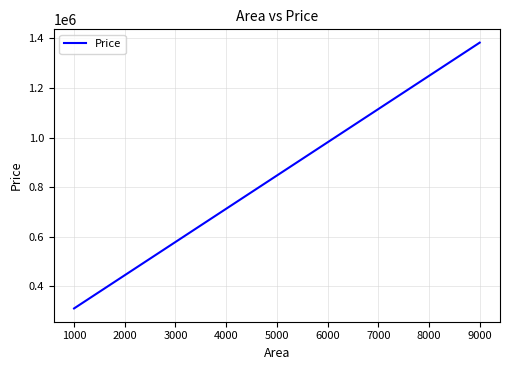

The chart shows a value of 1402489.5 at 7000. True or false?

False